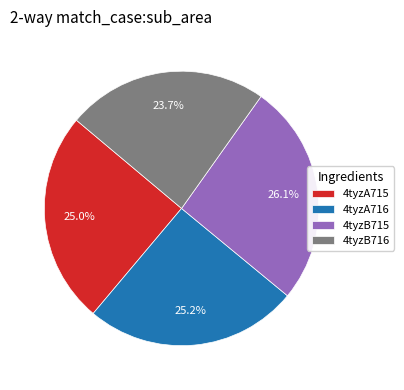

Which slice is the largest?

4tyzB715